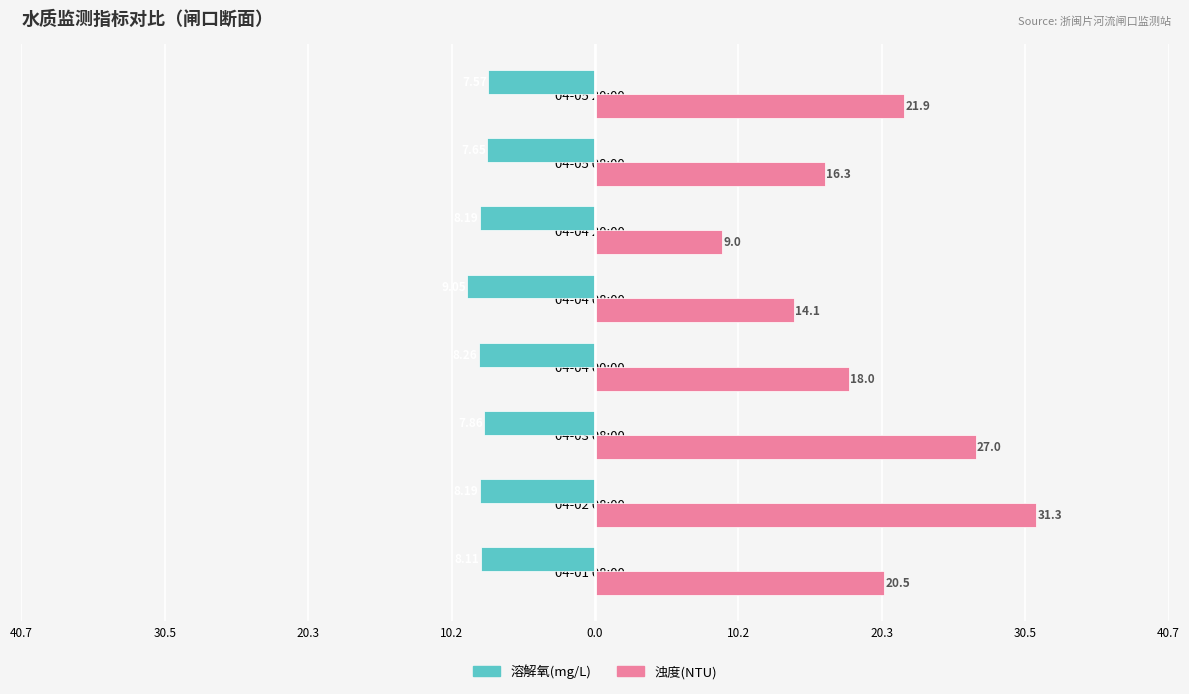

Reading right to left, what are all the values shown in this chart?

溶解氧(mg/L): -7.6	-7.7	-8.2	-9.1	-8.3	-7.9	-8.2	-8.1
浊度(NTU): 21.9	16.3	9.0	14.1	18.0	27.0	31.3	20.5